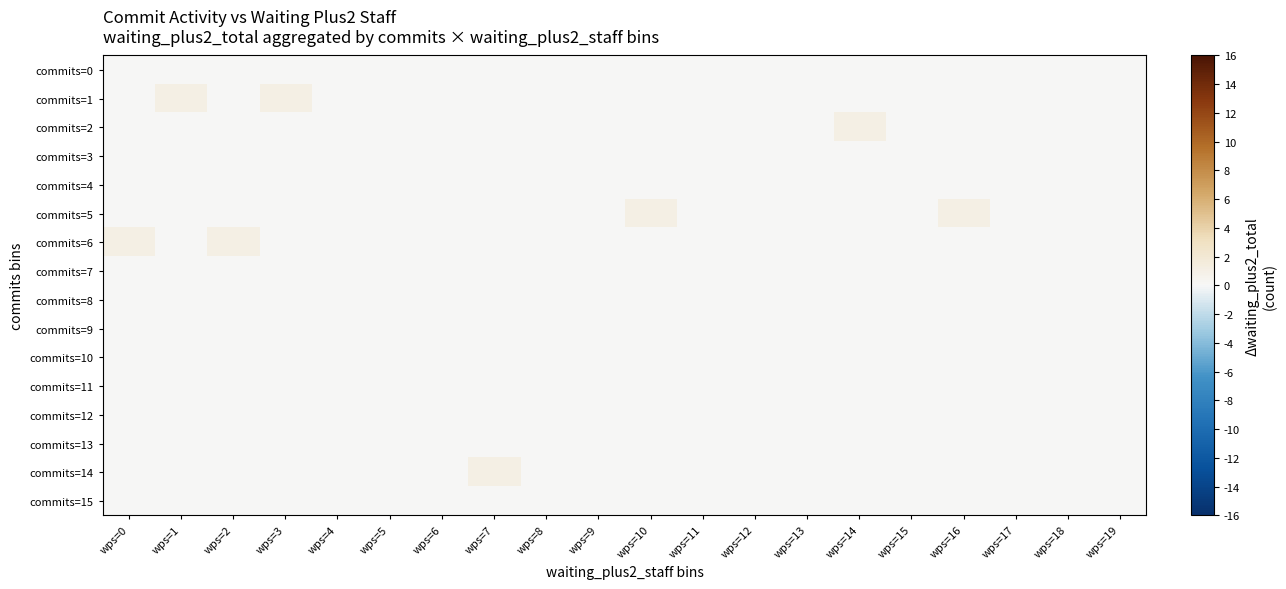

Reading left to right, extract all data points from this chart.

commits=0: wps=0=0	wps=1=0	wps=2=0	wps=3=0	wps=4=0	wps=5=0	wps=6=0	wps=7=0	wps=8=0	wps=9=0	wps=10=0	wps=11=0	wps=12=0	wps=13=0	wps=14=0	wps=15=0	wps=16=0	wps=17=0	wps=18=0	wps=19=0
commits=1: wps=0=0	wps=1=1	wps=2=0	wps=3=1	wps=4=0	wps=5=0	wps=6=0	wps=7=0	wps=8=0	wps=9=0	wps=10=0	wps=11=0	wps=12=0	wps=13=0	wps=14=0	wps=15=0	wps=16=0	wps=17=0	wps=18=0	wps=19=0
commits=2: wps=0=0	wps=1=0	wps=2=0	wps=3=0	wps=4=0	wps=5=0	wps=6=0	wps=7=0	wps=8=0	wps=9=0	wps=10=0	wps=11=0	wps=12=0	wps=13=0	wps=14=1	wps=15=0	wps=16=0	wps=17=0	wps=18=0	wps=19=0
commits=3: wps=0=0	wps=1=0	wps=2=0	wps=3=0	wps=4=0	wps=5=0	wps=6=0	wps=7=0	wps=8=0	wps=9=0	wps=10=0	wps=11=0	wps=12=0	wps=13=0	wps=14=0	wps=15=0	wps=16=0	wps=17=0	wps=18=0	wps=19=0
commits=4: wps=0=0	wps=1=0	wps=2=0	wps=3=0	wps=4=0	wps=5=0	wps=6=0	wps=7=0	wps=8=0	wps=9=0	wps=10=0	wps=11=0	wps=12=0	wps=13=0	wps=14=0	wps=15=0	wps=16=0	wps=17=0	wps=18=0	wps=19=0
commits=5: wps=0=0	wps=1=0	wps=2=0	wps=3=0	wps=4=0	wps=5=0	wps=6=0	wps=7=0	wps=8=0	wps=9=0	wps=10=1	wps=11=0	wps=12=0	wps=13=0	wps=14=0	wps=15=0	wps=16=1	wps=17=0	wps=18=0	wps=19=0
commits=6: wps=0=1	wps=1=0	wps=2=1	wps=3=0	wps=4=0	wps=5=0	wps=6=0	wps=7=0	wps=8=0	wps=9=0	wps=10=0	wps=11=0	wps=12=0	wps=13=0	wps=14=0	wps=15=0	wps=16=0	wps=17=0	wps=18=0	wps=19=0
commits=7: wps=0=0	wps=1=0	wps=2=0	wps=3=0	wps=4=0	wps=5=0	wps=6=0	wps=7=0	wps=8=0	wps=9=0	wps=10=0	wps=11=0	wps=12=0	wps=13=0	wps=14=0	wps=15=0	wps=16=0	wps=17=0	wps=18=0	wps=19=0
commits=8: wps=0=0	wps=1=0	wps=2=0	wps=3=0	wps=4=0	wps=5=0	wps=6=0	wps=7=0	wps=8=0	wps=9=0	wps=10=0	wps=11=0	wps=12=0	wps=13=0	wps=14=0	wps=15=0	wps=16=0	wps=17=0	wps=18=0	wps=19=0
commits=9: wps=0=0	wps=1=0	wps=2=0	wps=3=0	wps=4=0	wps=5=0	wps=6=0	wps=7=0	wps=8=0	wps=9=0	wps=10=0	wps=11=0	wps=12=0	wps=13=0	wps=14=0	wps=15=0	wps=16=0	wps=17=0	wps=18=0	wps=19=0
commits=10: wps=0=0	wps=1=0	wps=2=0	wps=3=0	wps=4=0	wps=5=0	wps=6=0	wps=7=0	wps=8=0	wps=9=0	wps=10=0	wps=11=0	wps=12=0	wps=13=0	wps=14=0	wps=15=0	wps=16=0	wps=17=0	wps=18=0	wps=19=0
commits=11: wps=0=0	wps=1=0	wps=2=0	wps=3=0	wps=4=0	wps=5=0	wps=6=0	wps=7=0	wps=8=0	wps=9=0	wps=10=0	wps=11=0	wps=12=0	wps=13=0	wps=14=0	wps=15=0	wps=16=0	wps=17=0	wps=18=0	wps=19=0
commits=12: wps=0=0	wps=1=0	wps=2=0	wps=3=0	wps=4=0	wps=5=0	wps=6=0	wps=7=0	wps=8=0	wps=9=0	wps=10=0	wps=11=0	wps=12=0	wps=13=0	wps=14=0	wps=15=0	wps=16=0	wps=17=0	wps=18=0	wps=19=0
commits=13: wps=0=0	wps=1=0	wps=2=0	wps=3=0	wps=4=0	wps=5=0	wps=6=0	wps=7=0	wps=8=0	wps=9=0	wps=10=0	wps=11=0	wps=12=0	wps=13=0	wps=14=0	wps=15=0	wps=16=0	wps=17=0	wps=18=0	wps=19=0
commits=14: wps=0=0	wps=1=0	wps=2=0	wps=3=0	wps=4=0	wps=5=0	wps=6=0	wps=7=1	wps=8=0	wps=9=0	wps=10=0	wps=11=0	wps=12=0	wps=13=0	wps=14=0	wps=15=0	wps=16=0	wps=17=0	wps=18=0	wps=19=0
commits=15: wps=0=0	wps=1=0	wps=2=0	wps=3=0	wps=4=0	wps=5=0	wps=6=0	wps=7=0	wps=8=0	wps=9=0	wps=10=0	wps=11=0	wps=12=0	wps=13=0	wps=14=0	wps=15=0	wps=16=0	wps=17=0	wps=18=0	wps=19=0